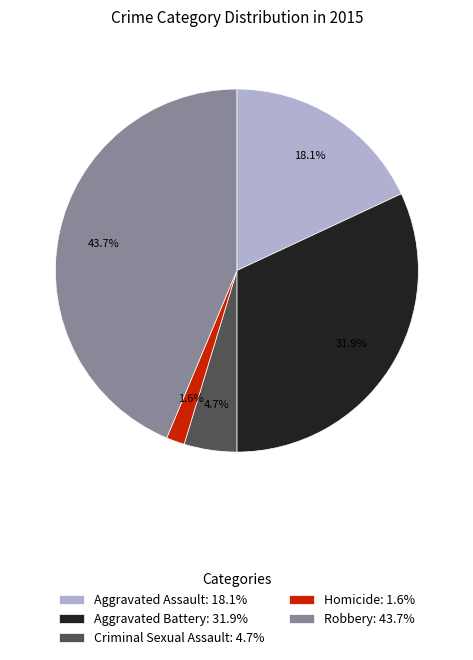

Combined, do Criminal Sexual Assault and Robbery account for over 50%?

No